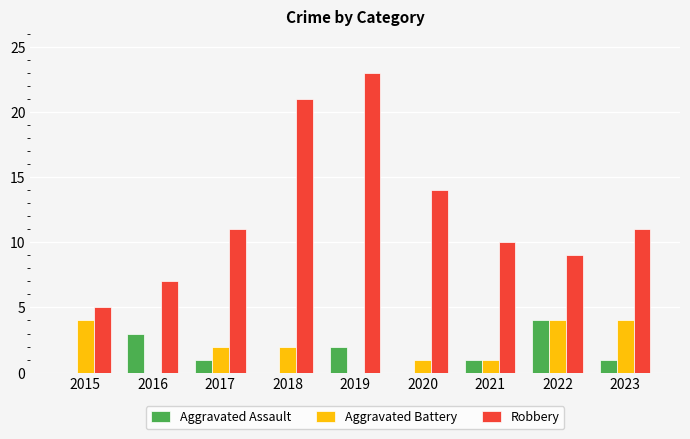

What is the total value across all series at 2019?

25